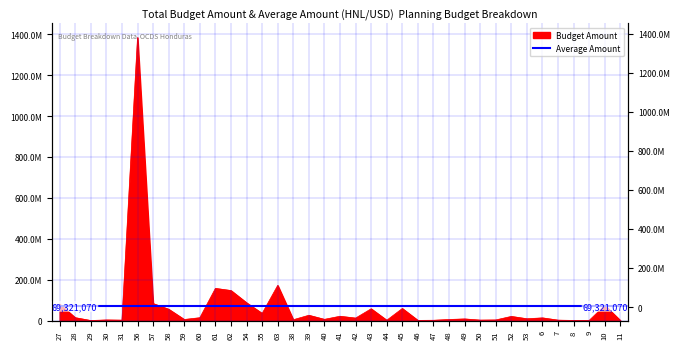

What is the sum of the values at 28 and 39?

39795000